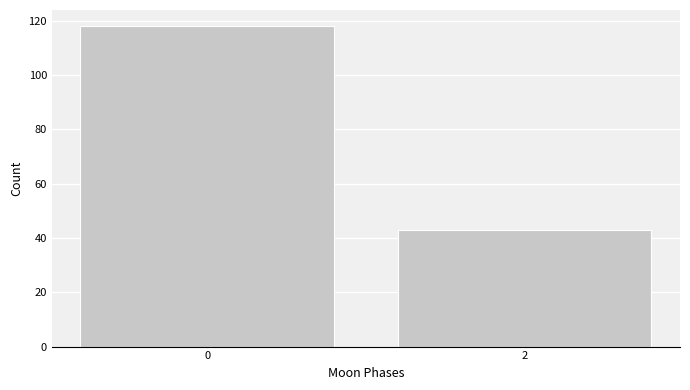

Reading left to right, list all the values displayed in this chart.

0=118	2=43